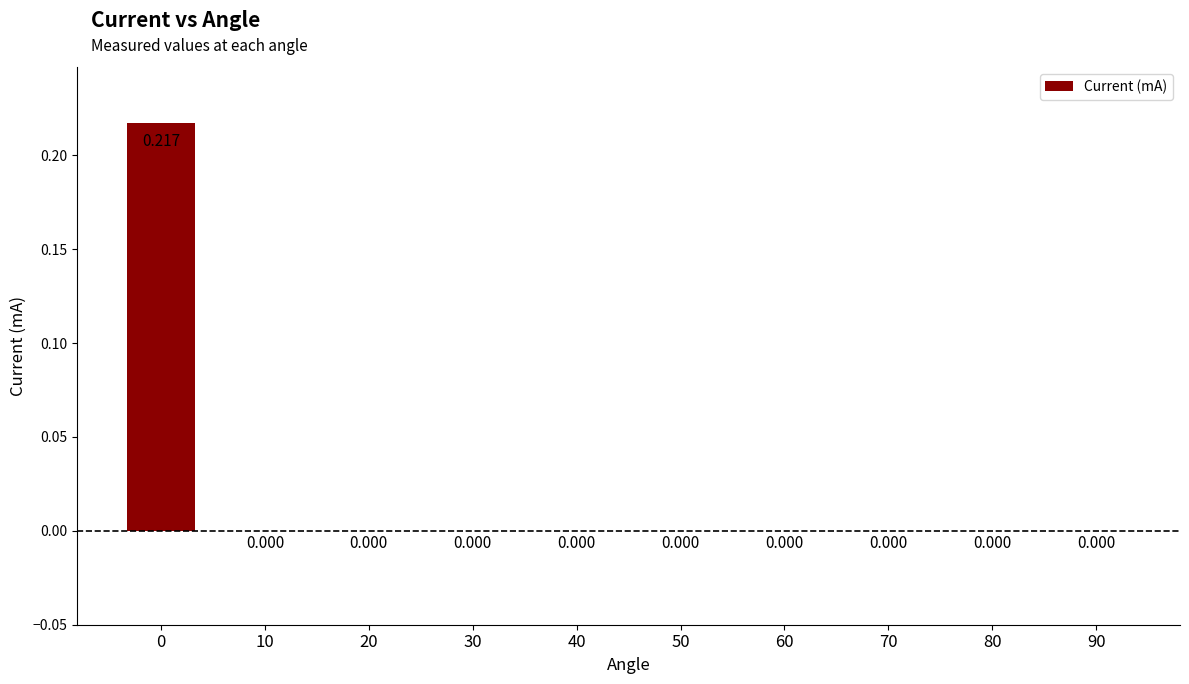

Rank the categories by value from lowest to highest.

10, 20, 30, 40, 50, 60, 70, 80, 90, 0